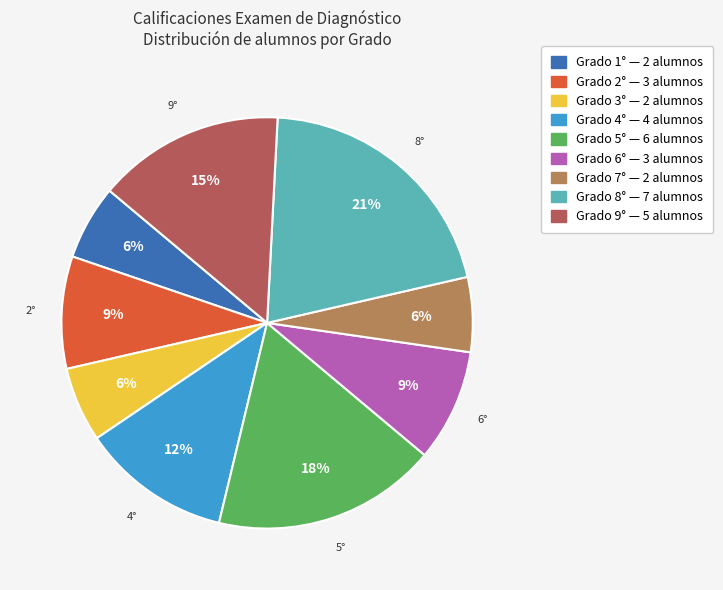

Is there any slice that represents more than half of the pie?

No